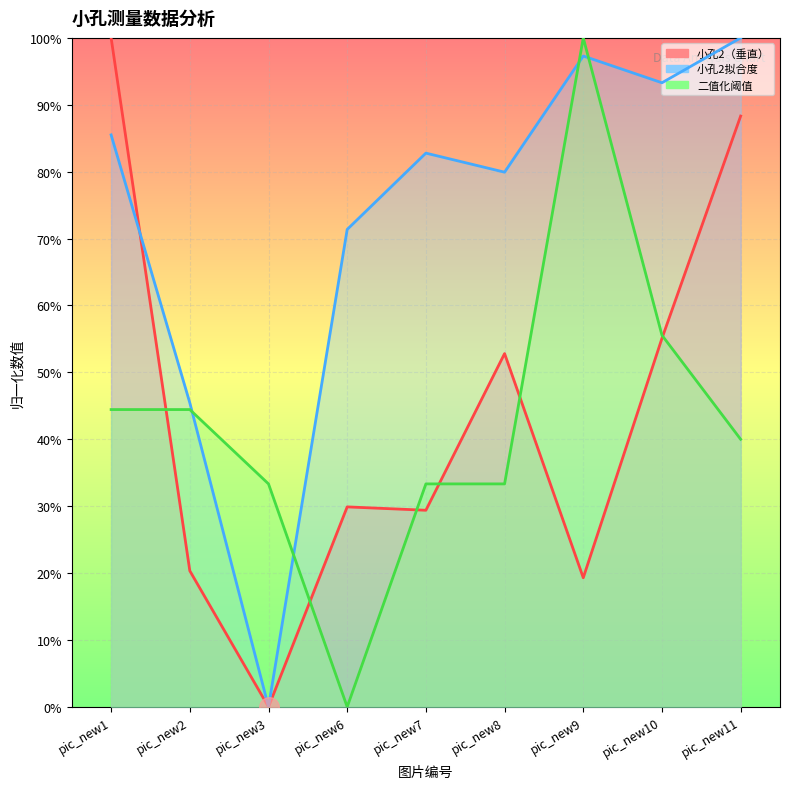

What is the total value across all series at pic_new1?

2.3